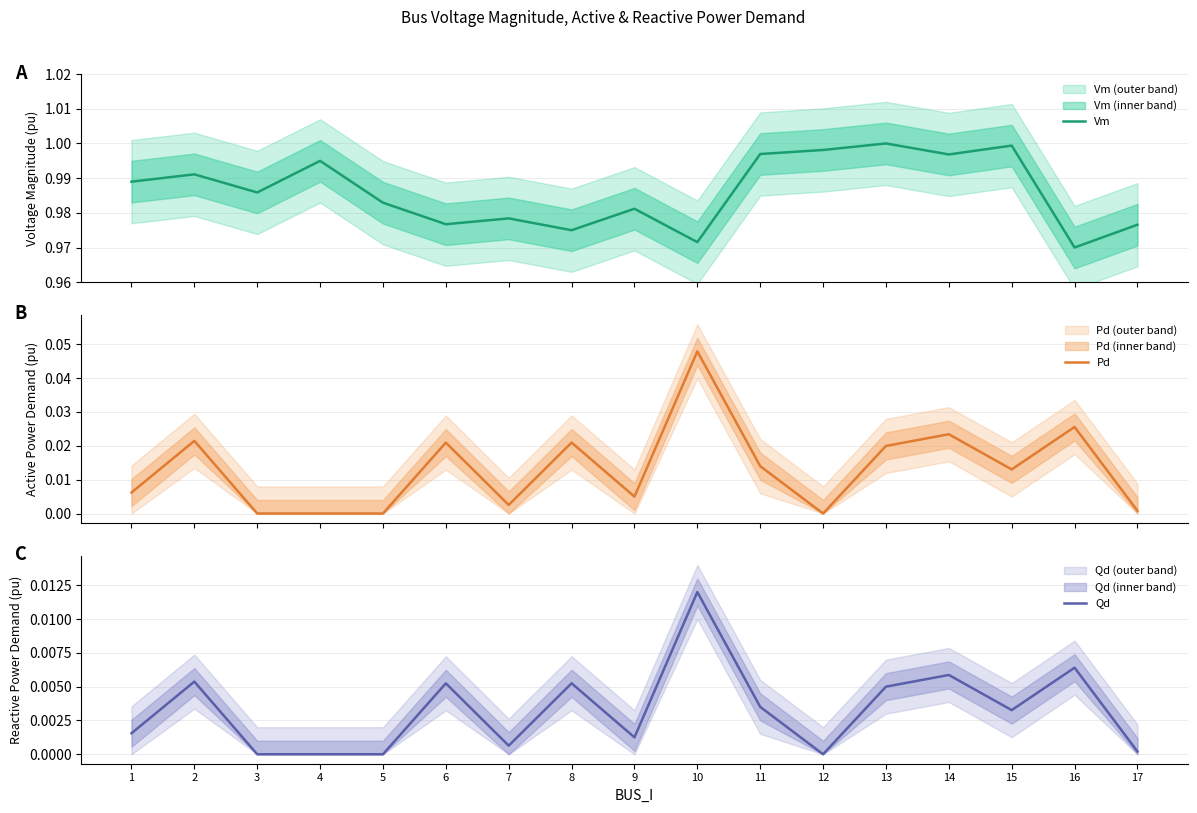

Which series has the widest spread of values?

Pd